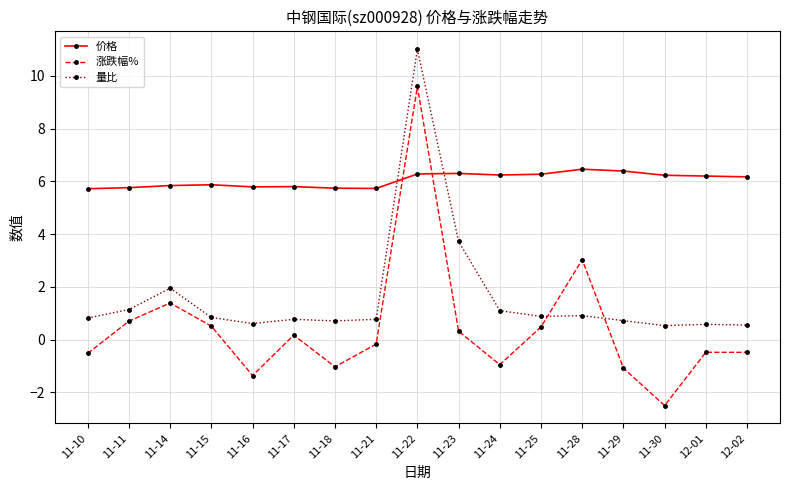

In 量比, how many points are higher than both neighbors (excluding endpoints)?

5